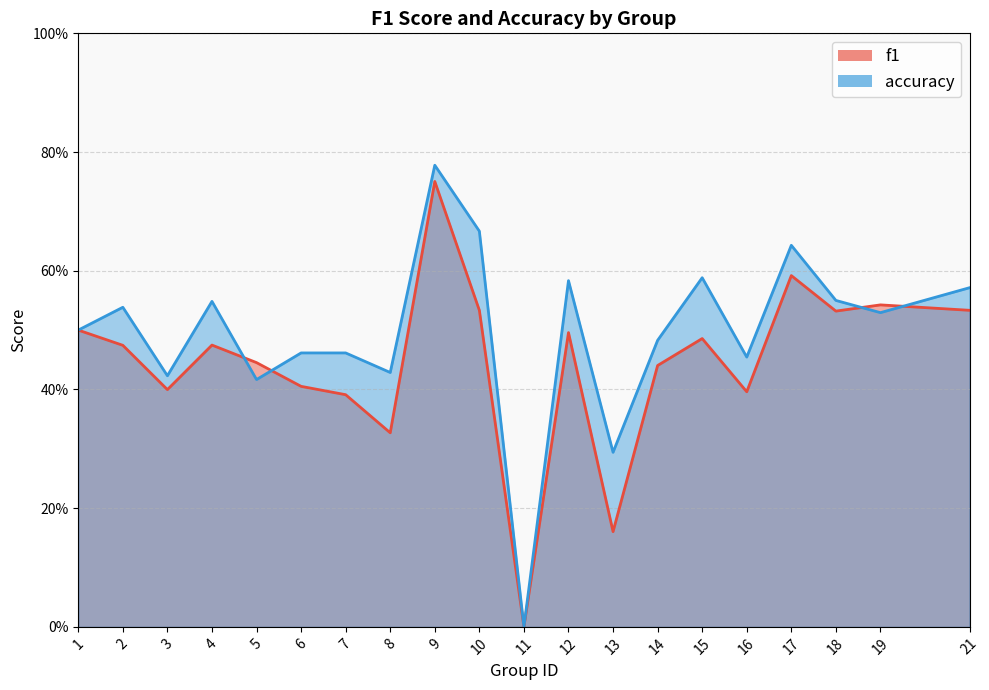

Reading left to right, list all the values displayed in this chart.

f1: 1=0.5	2=0.5	3=0.4	4=0.5	5=0.4	6=0.4	7=0.4	8=0.3	9=0.8	10=0.5	11=0.0	12=0.5	13=0.2	14=0.4	15=0.5	16=0.4	17=0.6	18=0.5	19=0.5	21=0.5
accuracy: 1=0.5	2=0.5	3=0.4	4=0.5	5=0.4	6=0.5	7=0.5	8=0.4	9=0.8	10=0.7	11=0.0	12=0.6	13=0.3	14=0.5	15=0.6	16=0.5	17=0.6	18=0.6	19=0.5	21=0.6